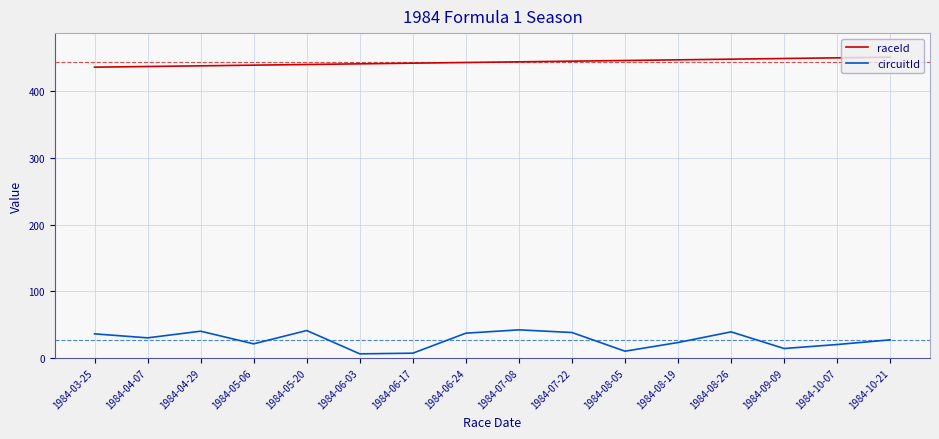

True or false: raceId and circuitId intersect in this chart.

False